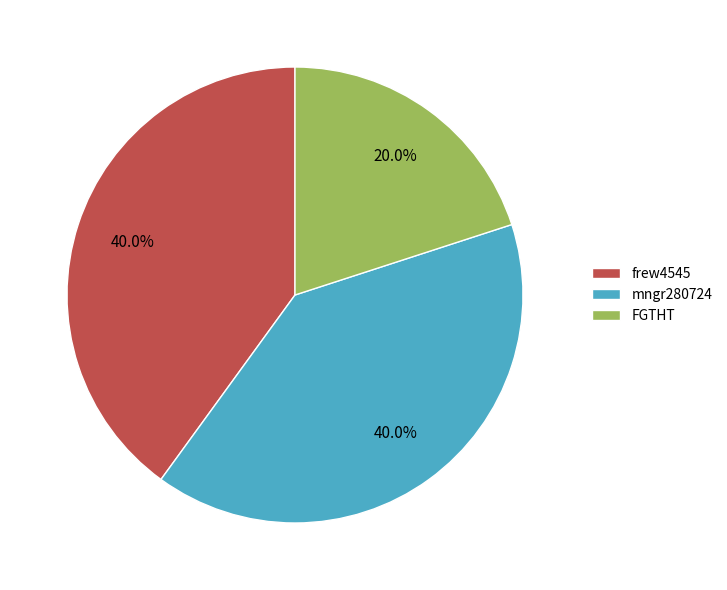

To the nearest percent, what percentage of the pie is frew4545?

40%